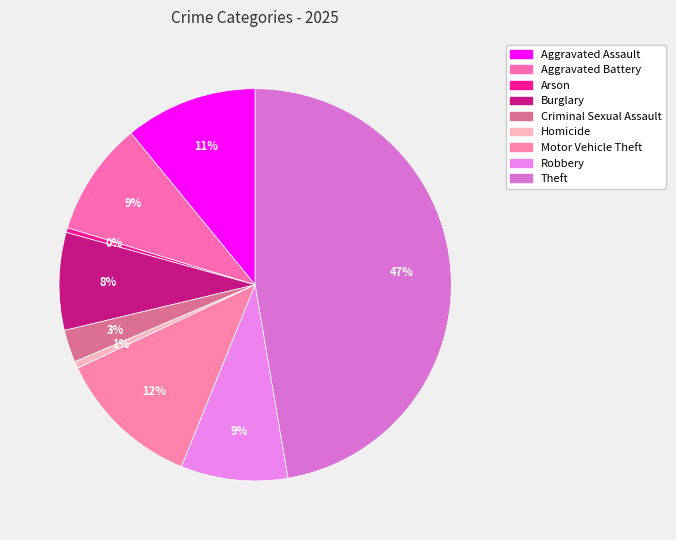

Is it true that Criminal Sexual Assault is 1% of the pie?

False